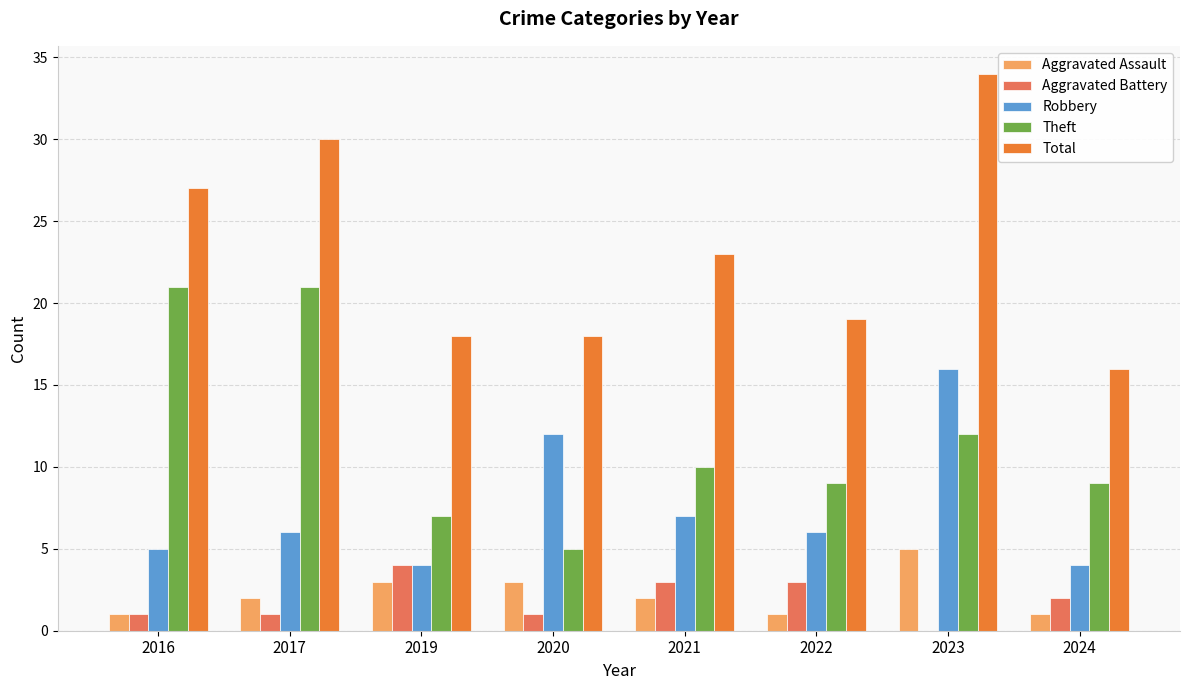

Which series has the widest spread of values?

Total